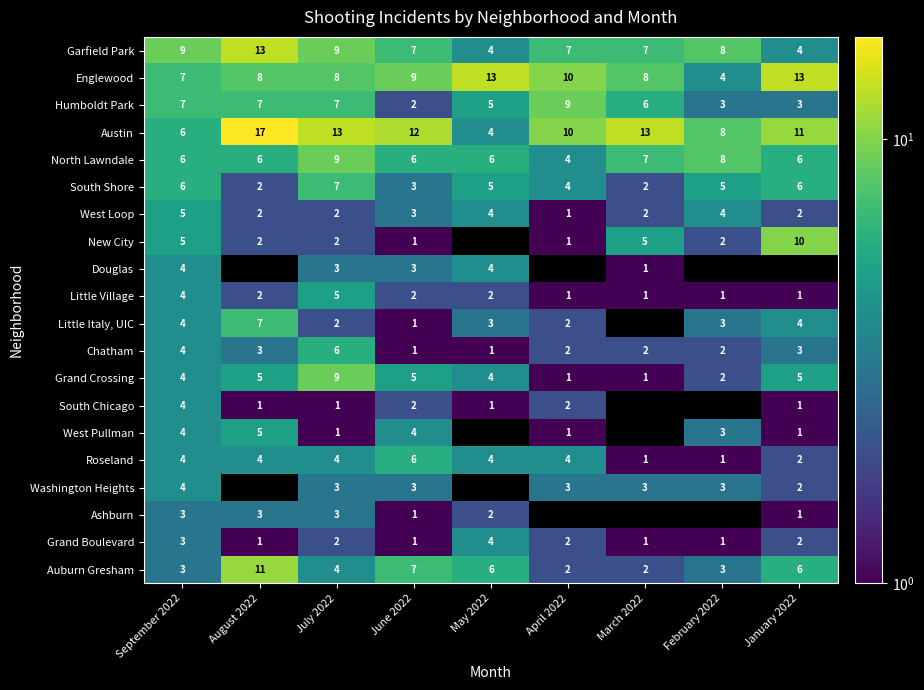

The Garfield Park series shows 7.1 at May 2022. True or false?

False